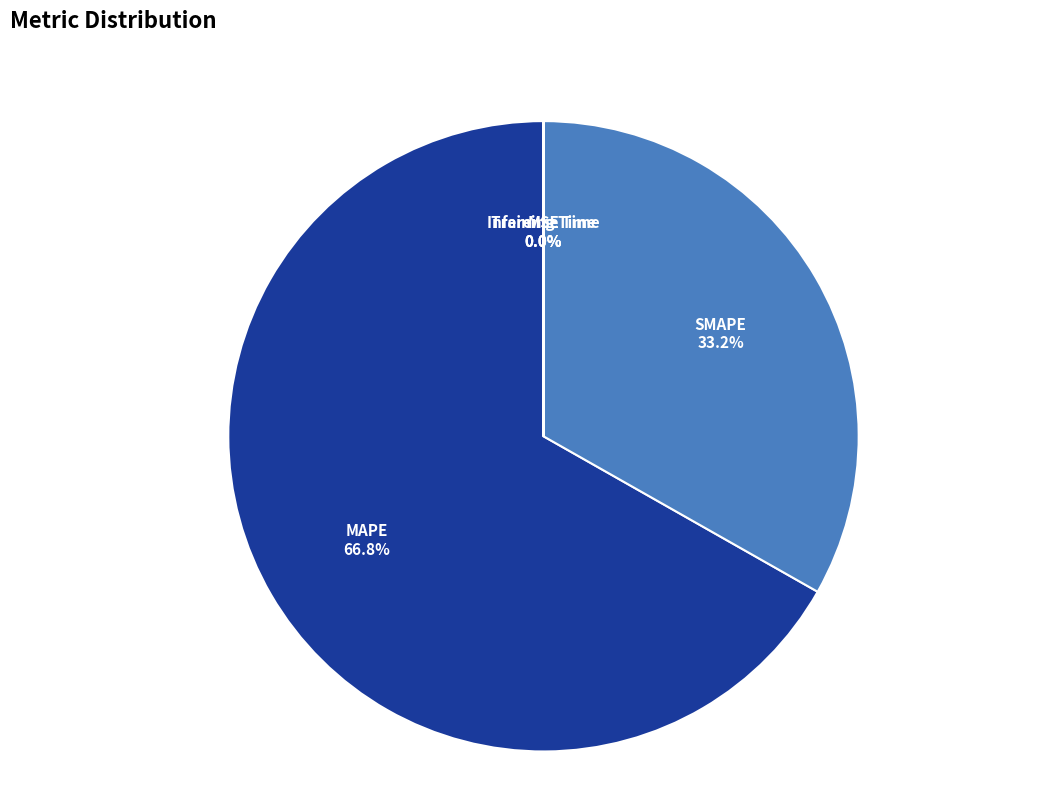

Which category accounts for the majority?

MAPE